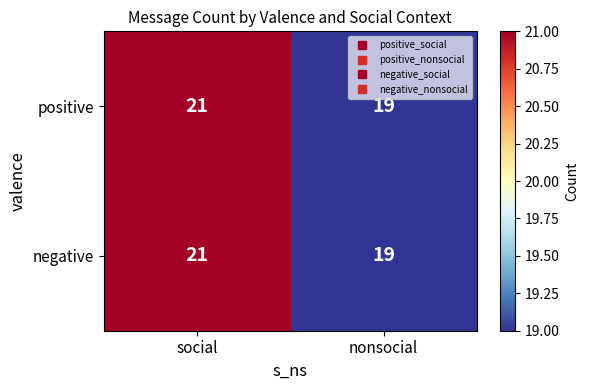

The negative series shows 10 at social. True or false?

False